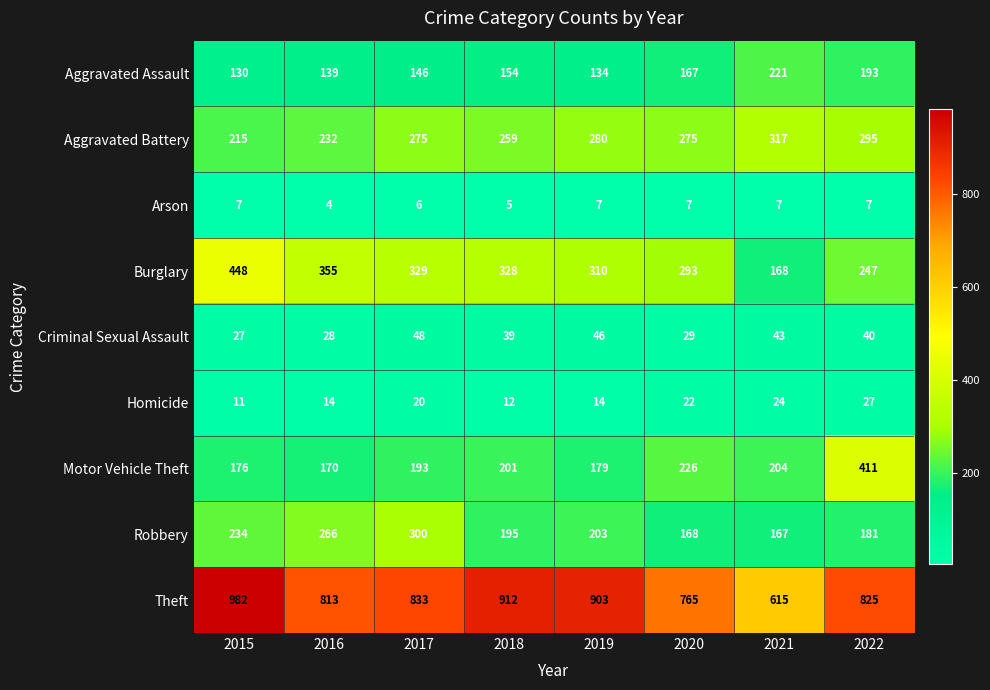

True or false: Robbery has a value of 195 at 2018.

True